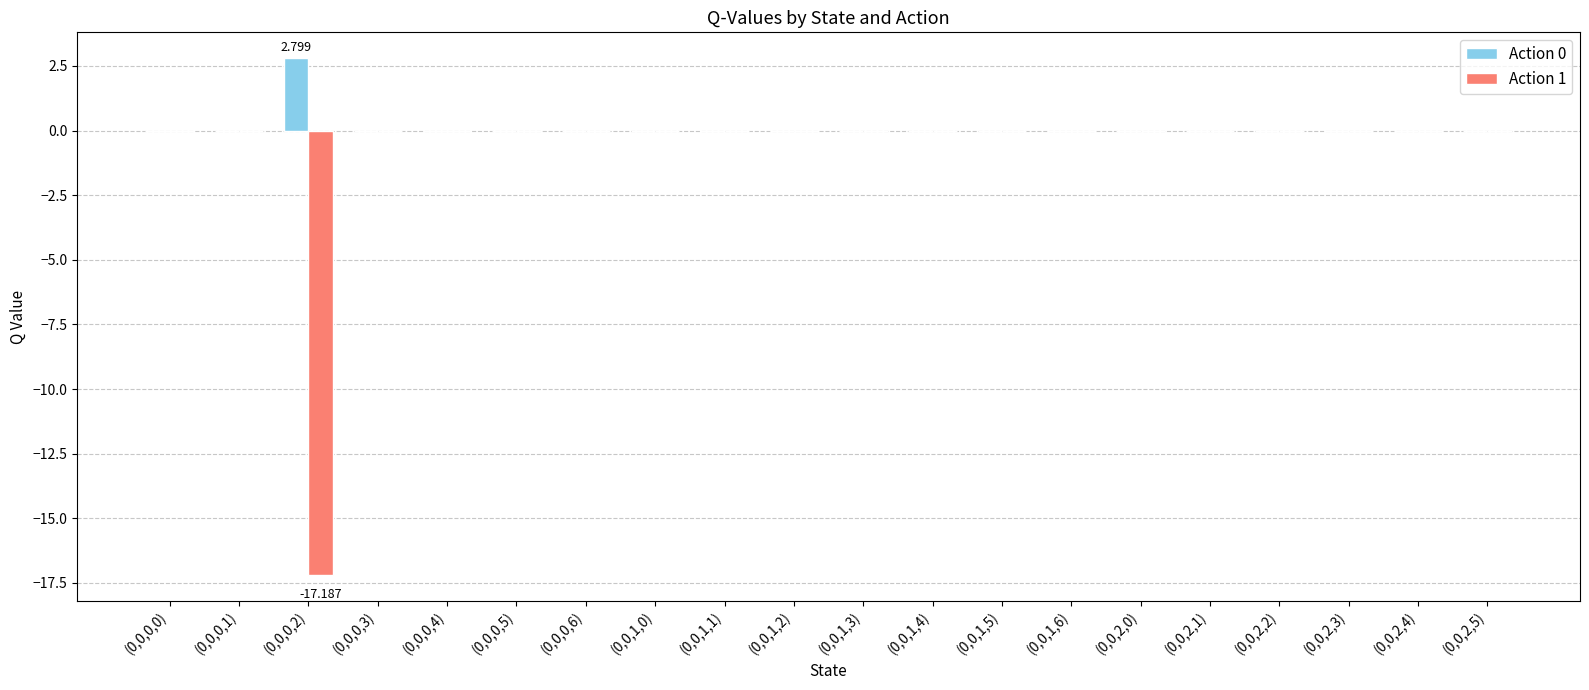

How many groups of bars are there?

20